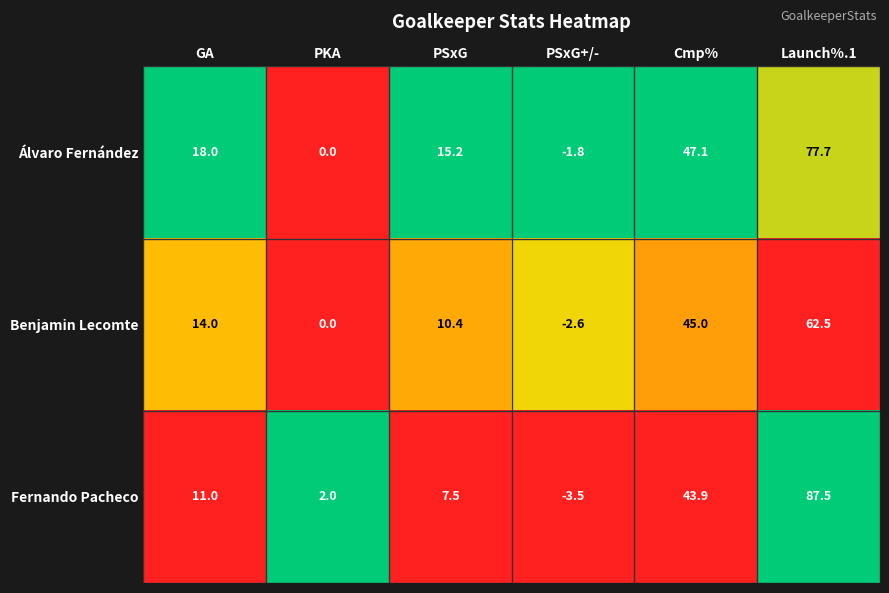

Reading right to left, transcribe all the data shown in this chart.

Álvaro Fernández: 77.7	47.1	-1.8	15.2	0.0	18.0
Benjamin Lecomte: 62.5	45.0	-2.6	10.4	0.0	14.0
Fernando Pacheco: 87.5	43.9	-3.5	7.5	2.0	11.0